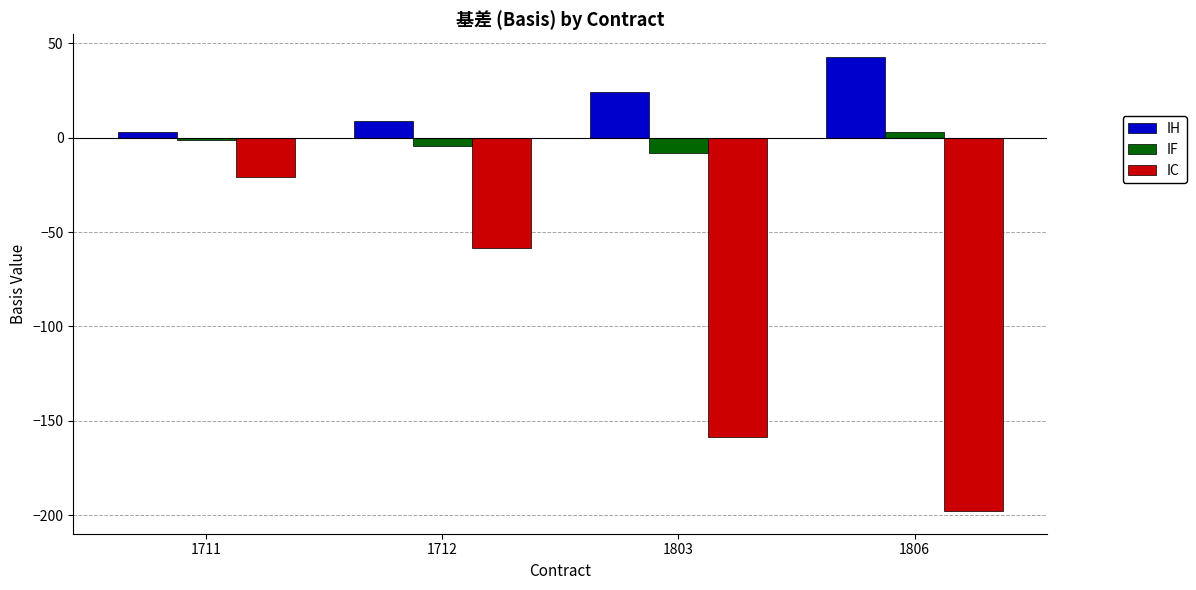

Read the IH value at 1803.

24.2